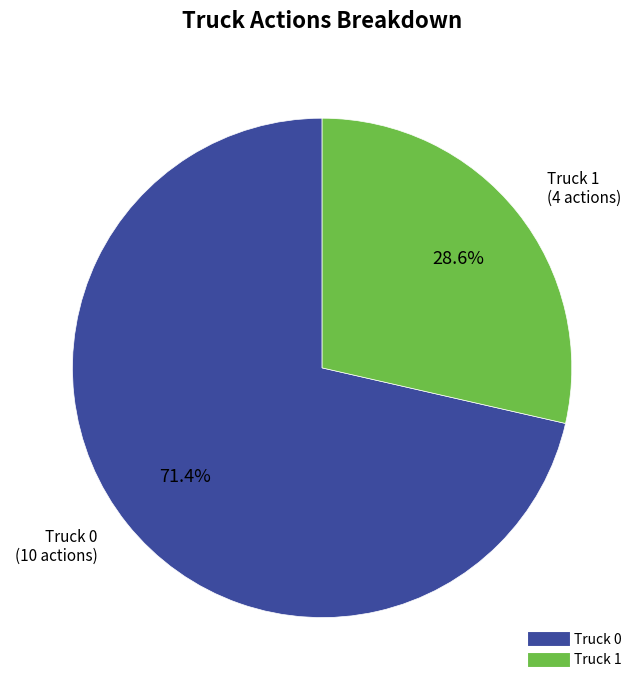

Between Truck 0 and Truck 1, which is larger?

Truck 0